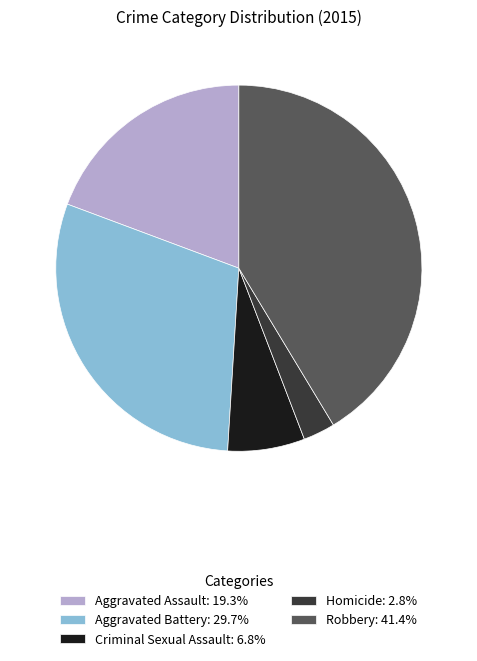

How many segments does this pie chart have?

5